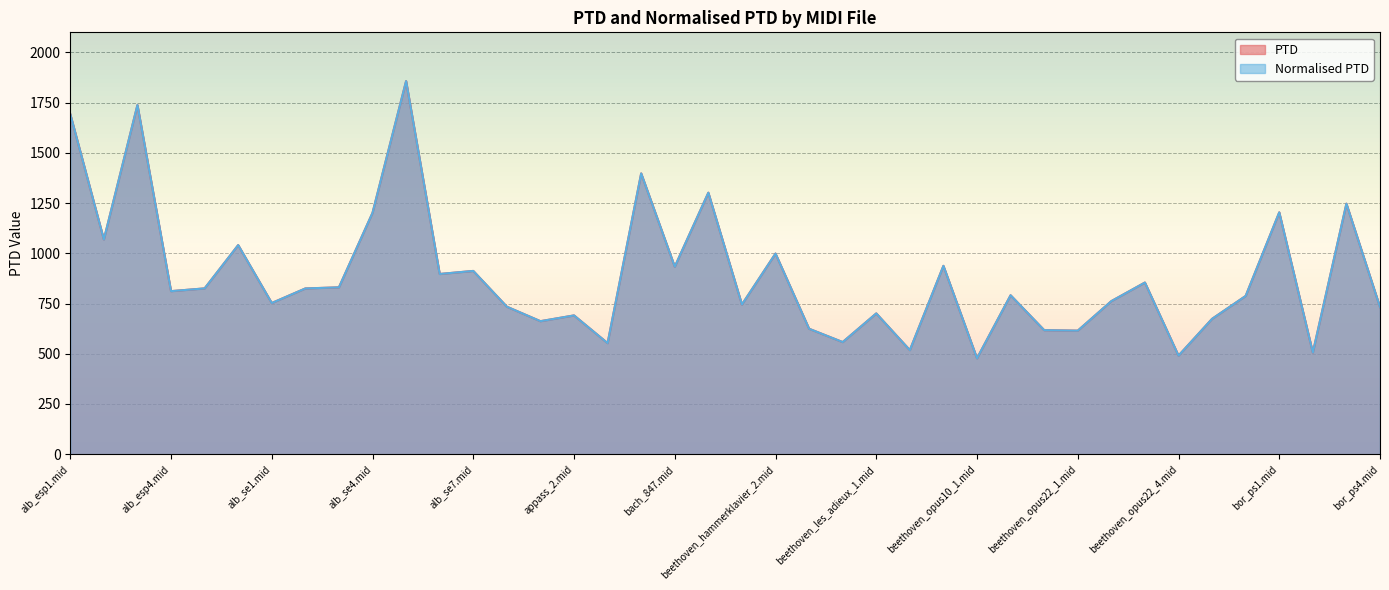

At which label is PTD closest to 1167?

alb_se4.mid